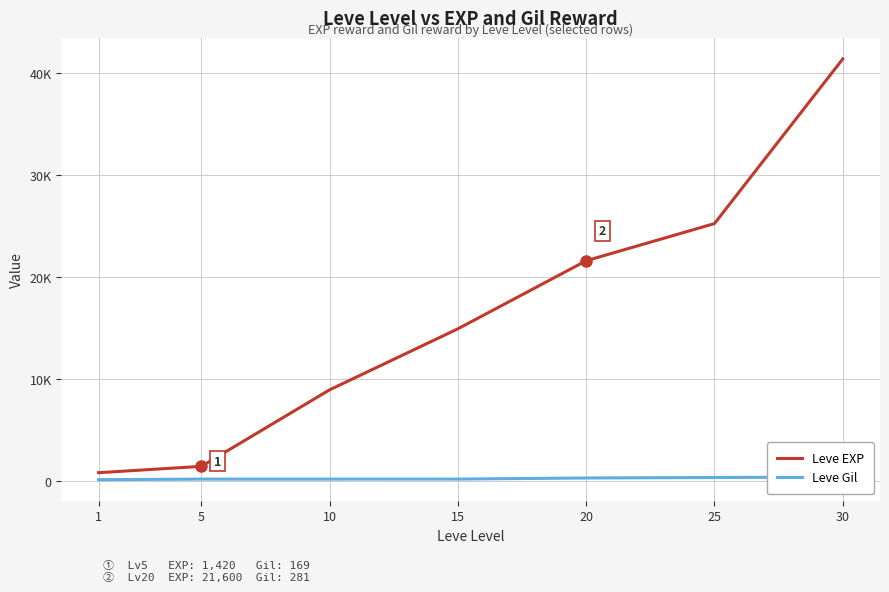

Which series changed the most between 5 and 30?

Leve EXP